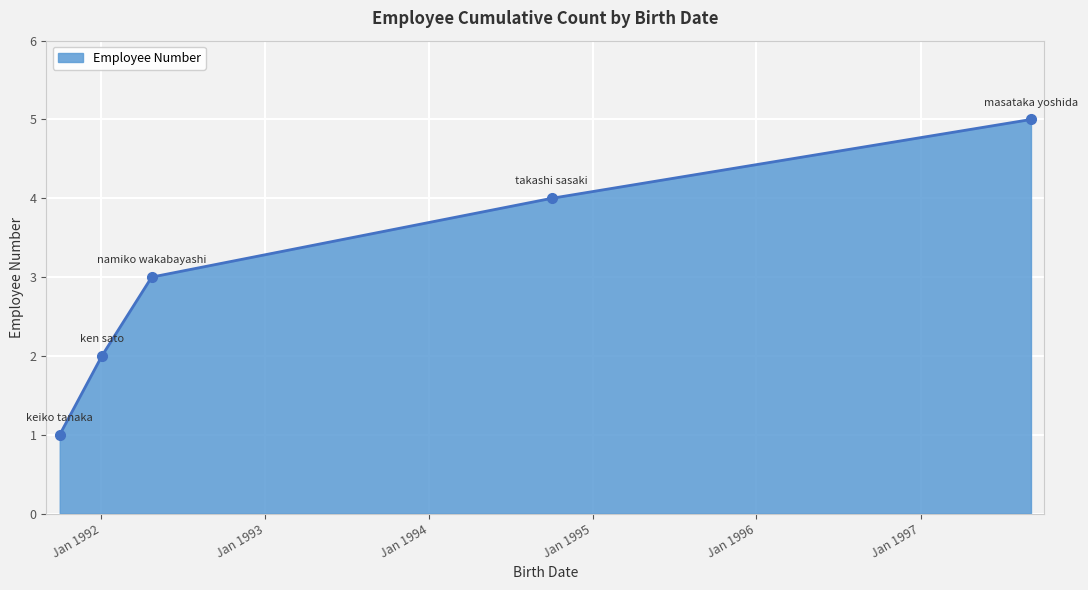

How many values are between 2 and 4?

3